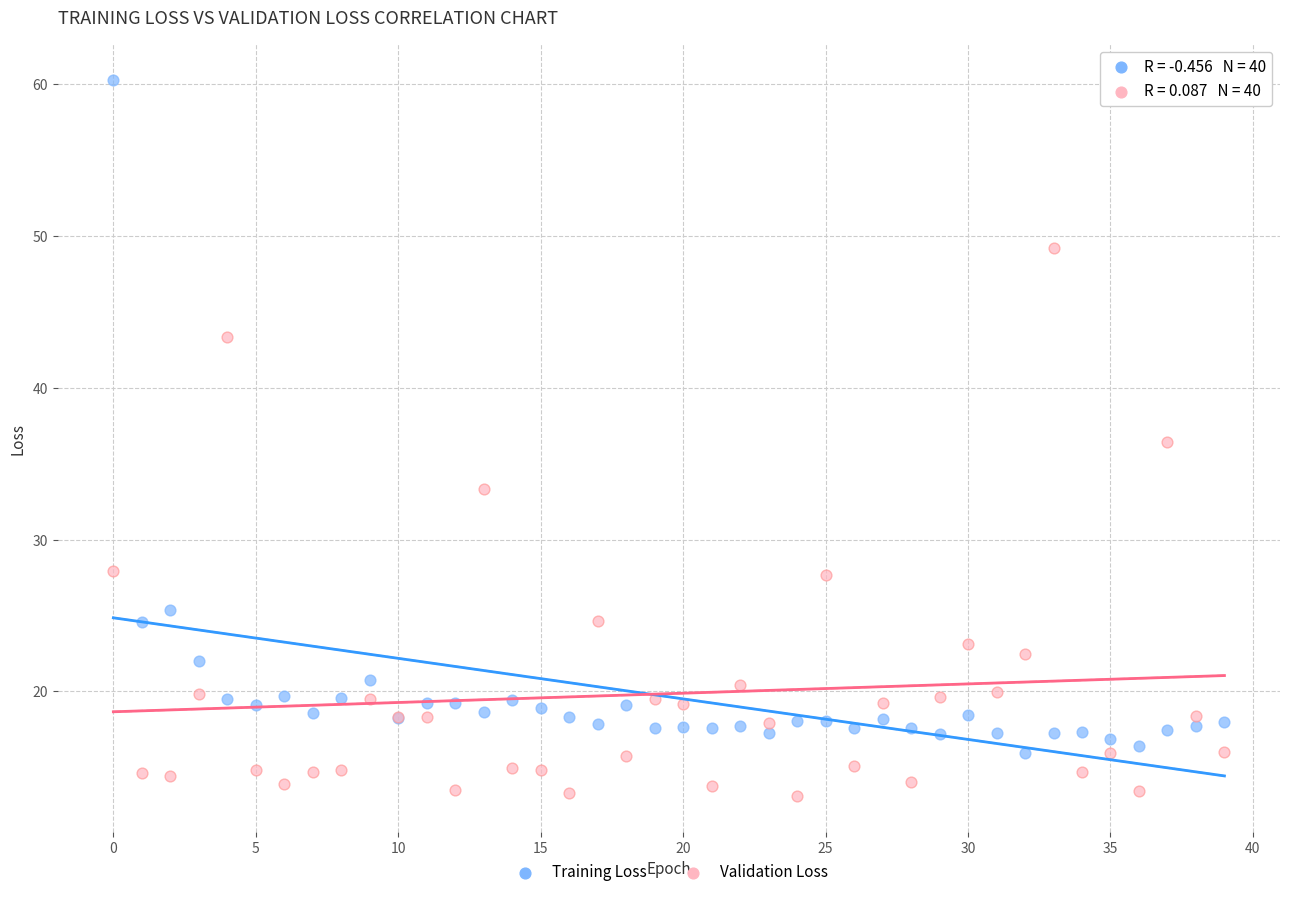

In the Validation Loss series, what Y value is closest to 31?

33.3